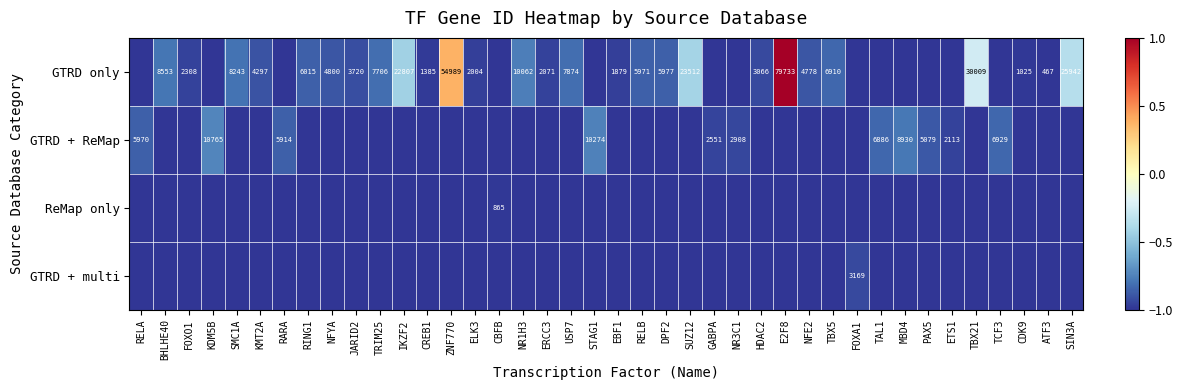

True or false: GTRD + ReMap has a value of 5079 at PAX5.

True